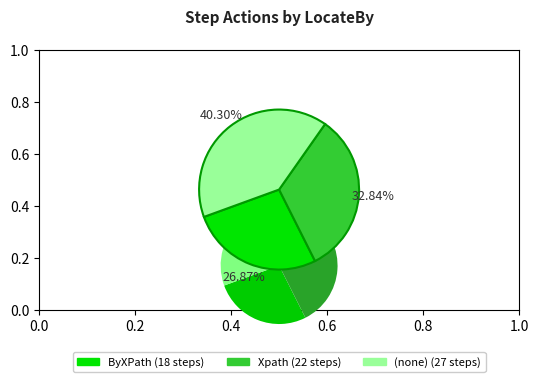

How many segments does this pie chart have?

3